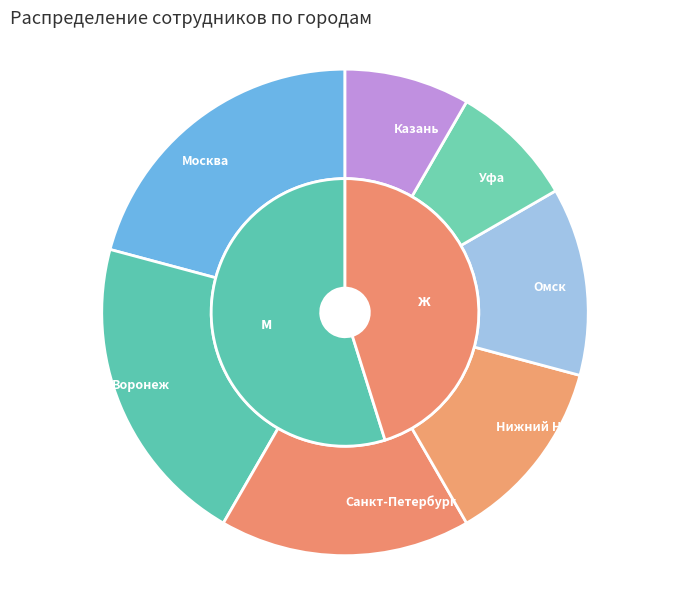

What percentage is the Санкт-Петербург slice, to the nearest percent?

16%